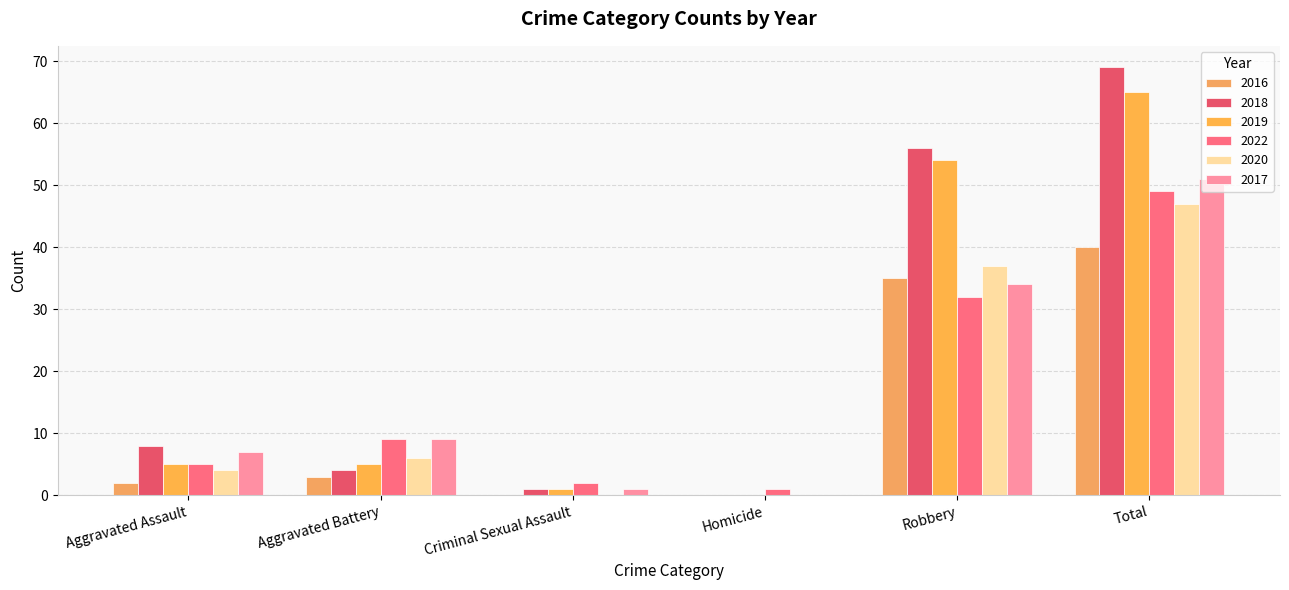

What is the difference between the highest and lowest values at Total?

29